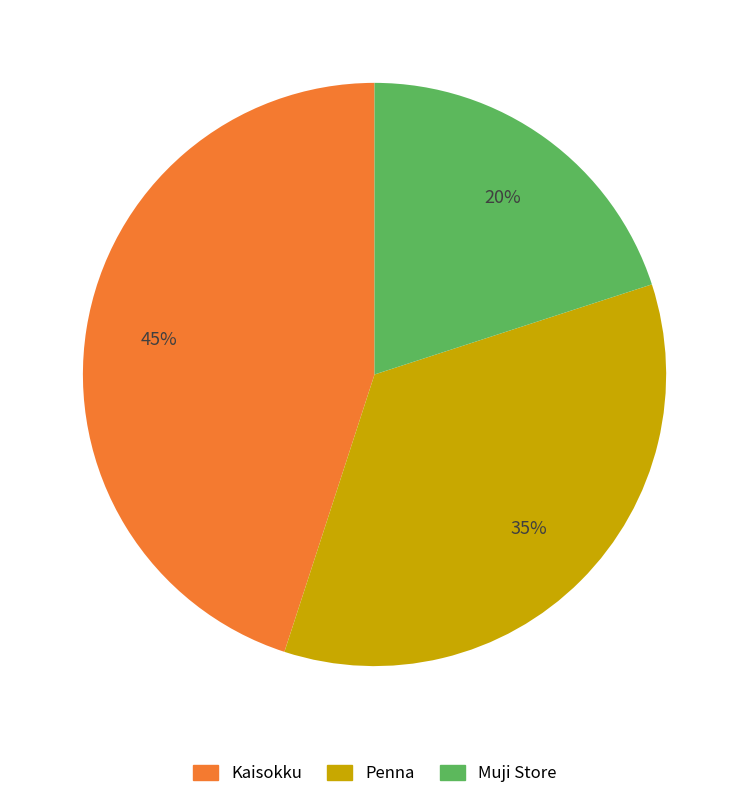

Does Kaisokku account for over 50% of the chart?

No